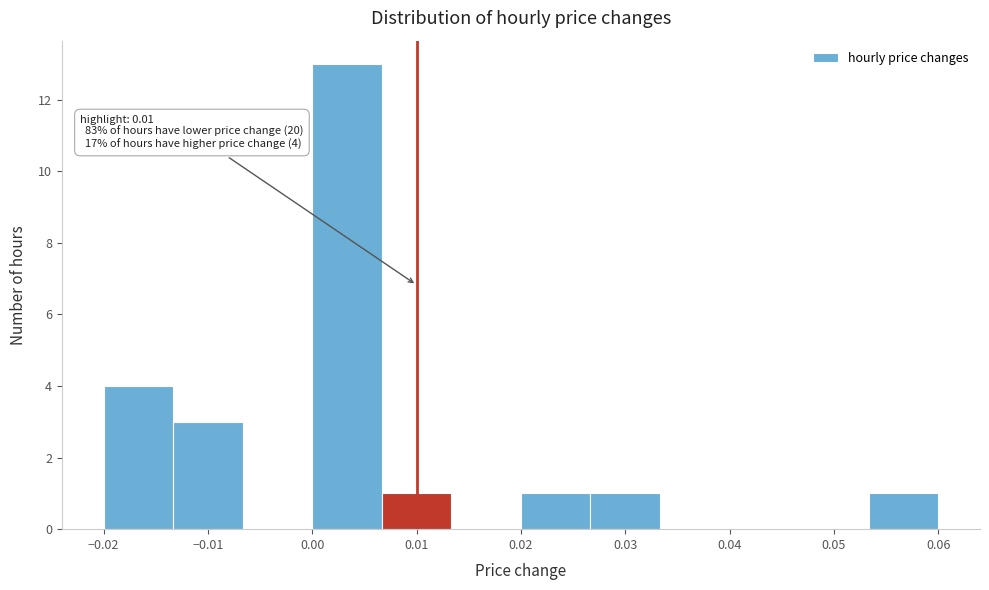

Over which range of the x-axis is the bar tallest?

0.000 to 0.007